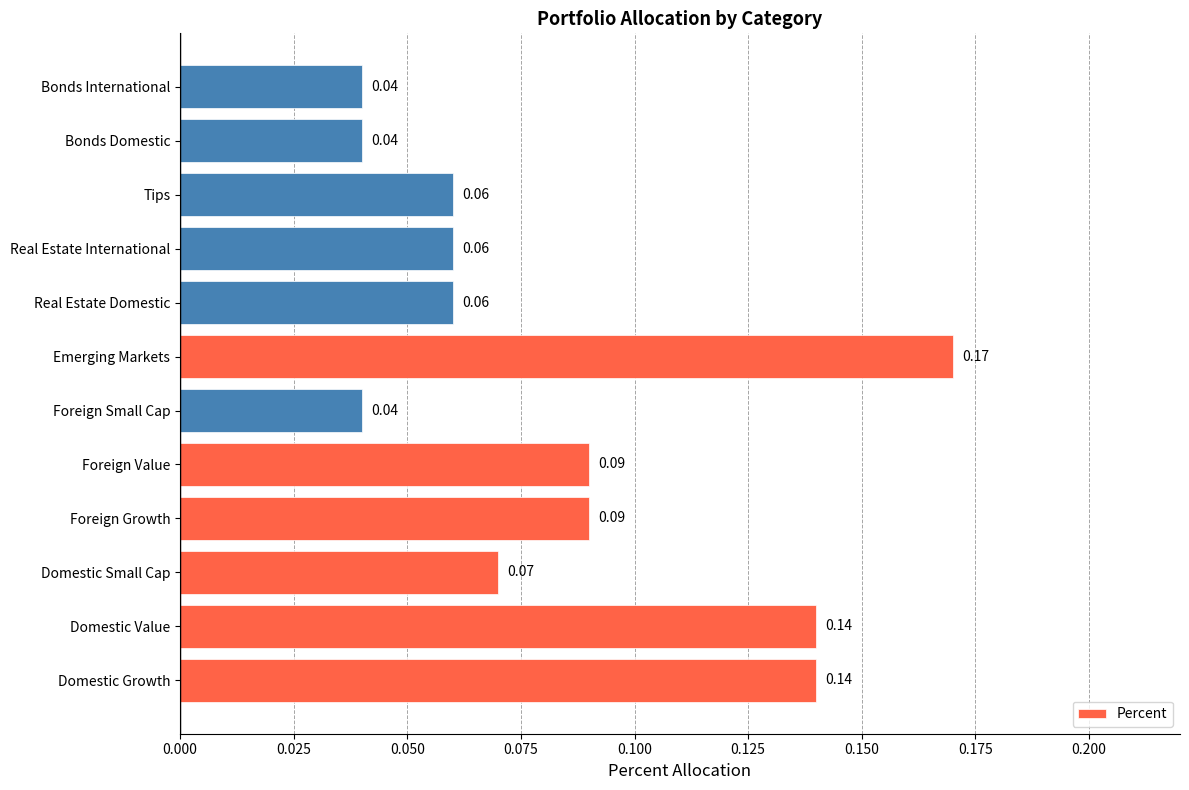

Which label corresponds to the largest value in the chart?

Emerging Markets